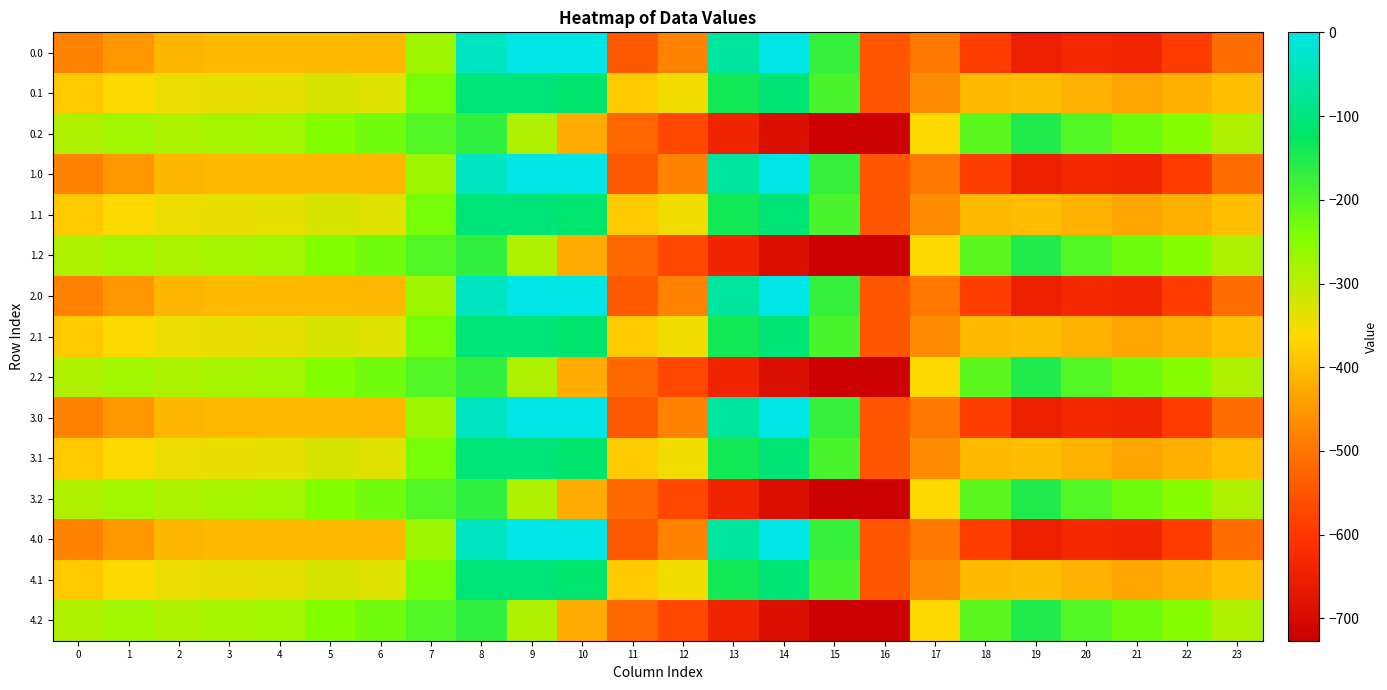

What is the smallest value displayed?

-726.6